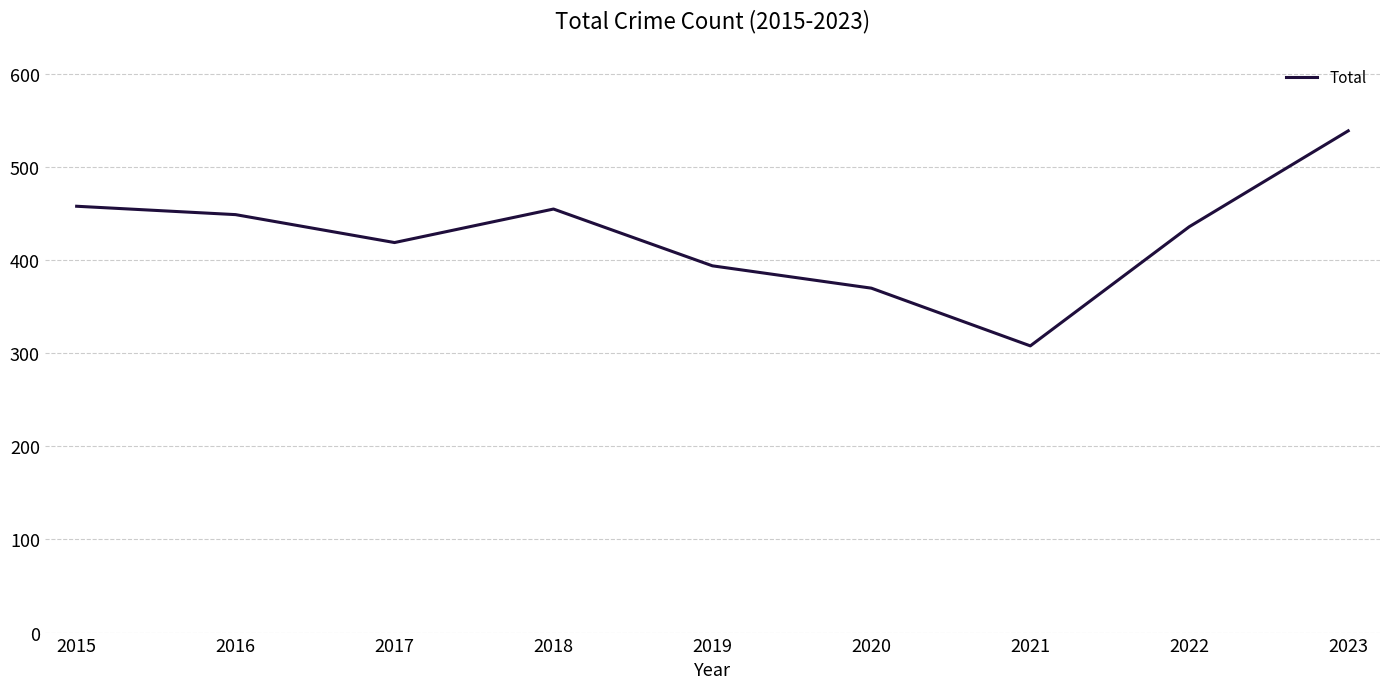

Reading left to right, transcribe all the data shown in this chart.

458	449	419	455	394	370	308	436	539